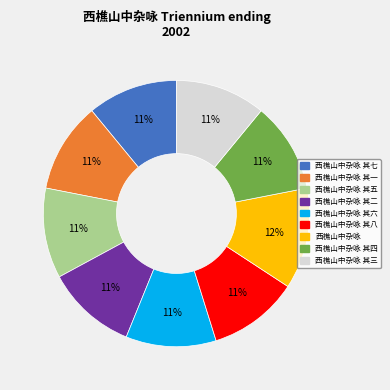

To the nearest percent, what is the difference between the largest and smallest slice percentages?

1%